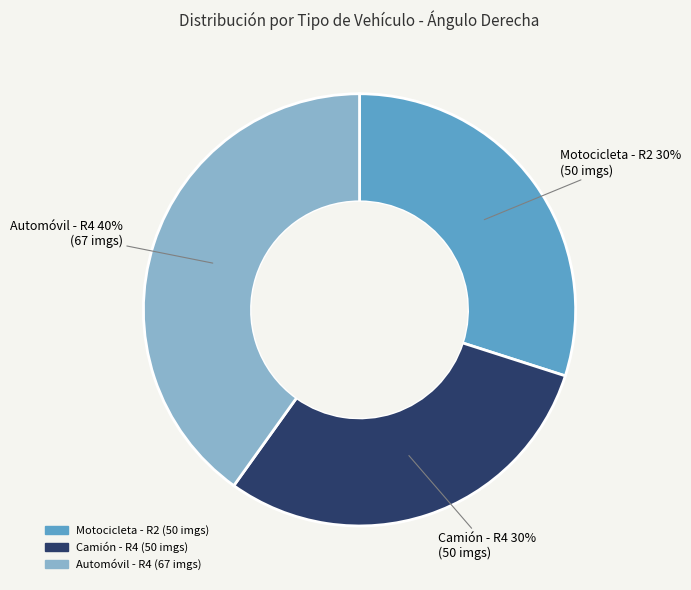

Does any single category account for the majority?

No